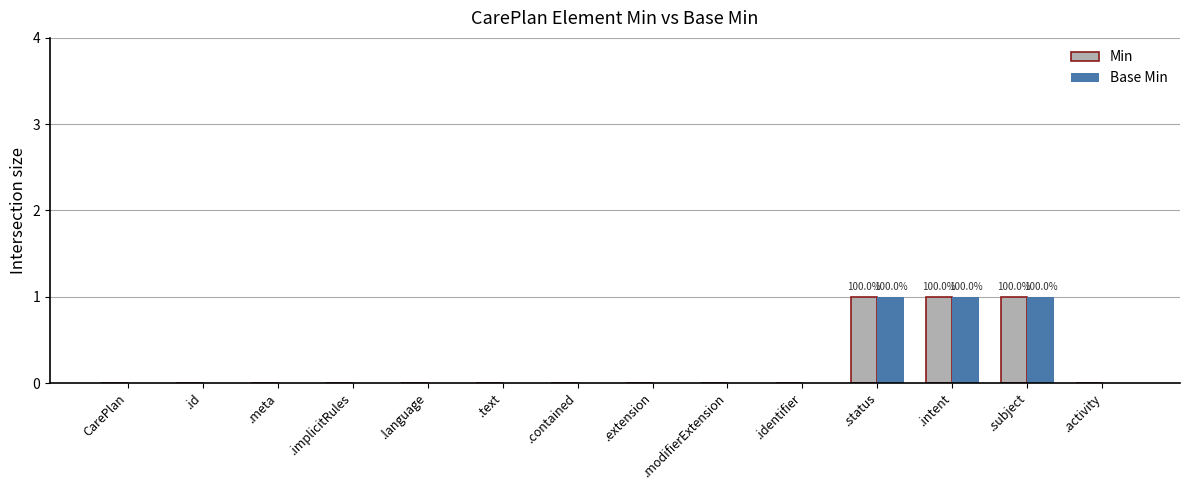

Is the value of Base Min at .modifierExtension greater than the value of Min at .status?

No